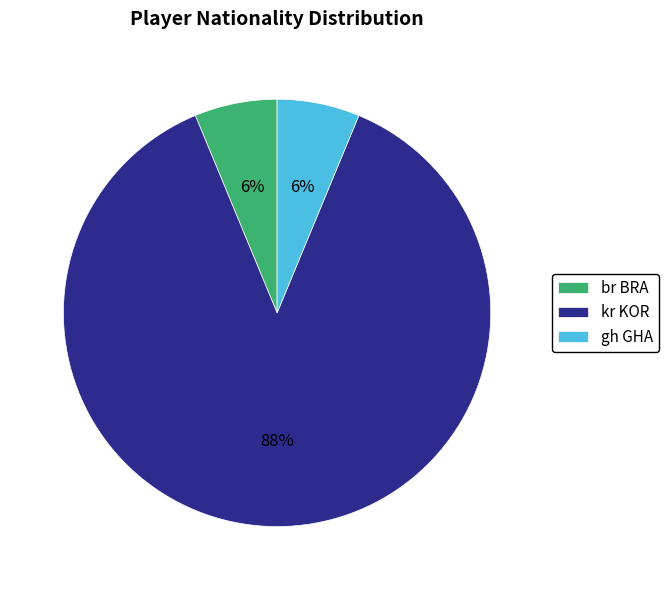

Count the number of slices in the pie.

3